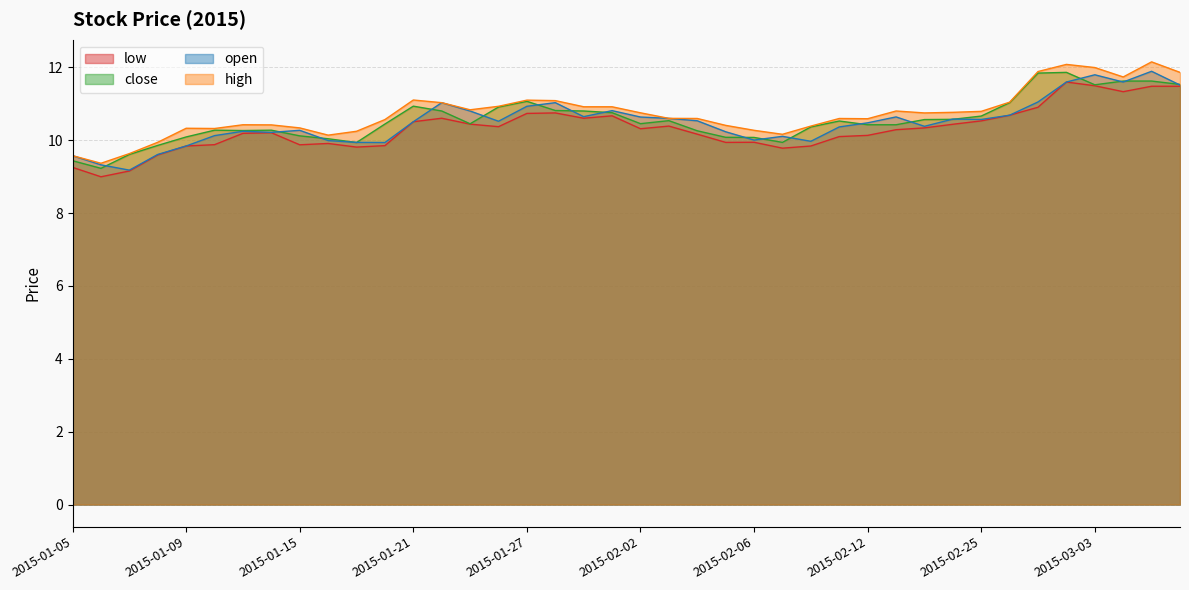

What are all the series names shown in the legend?

low, close, open, high